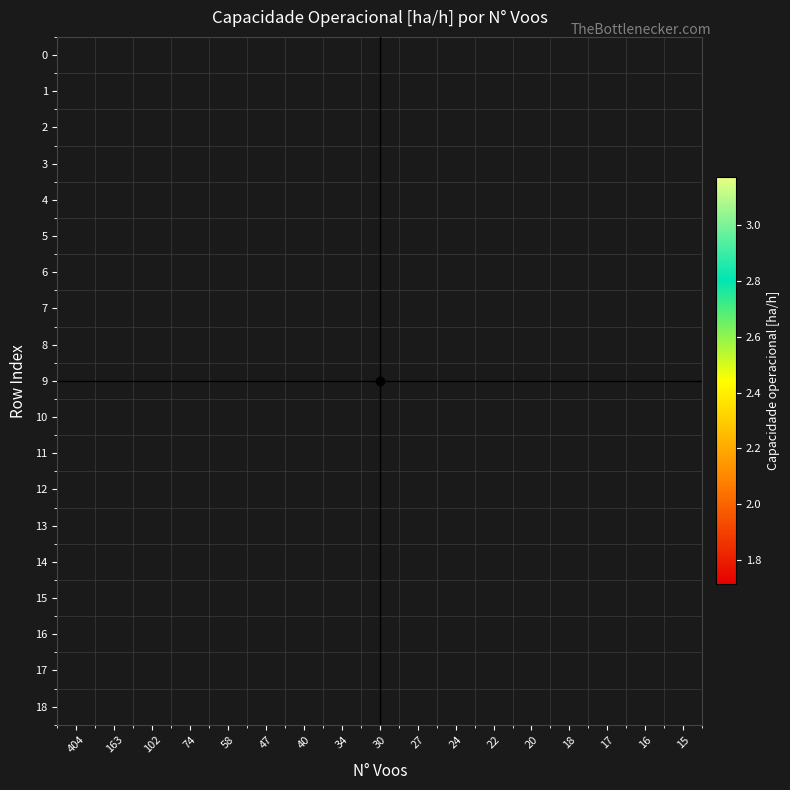

List the series in order of their overall mean, lowest first.

0, 1, 2, 3, 4, 5, 6, 7, 8, 9, 10, 11, 12, 13, 14, 15, 16, 17, 18